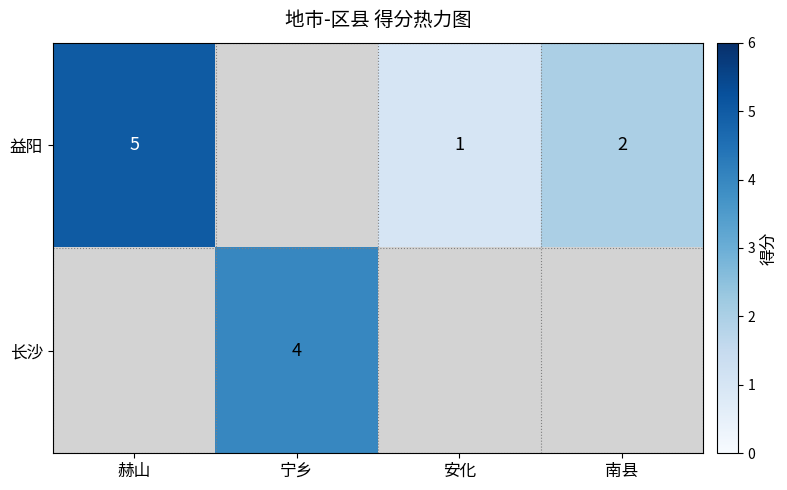

Is it true that 益阳 equals 5 at 赫山?

True